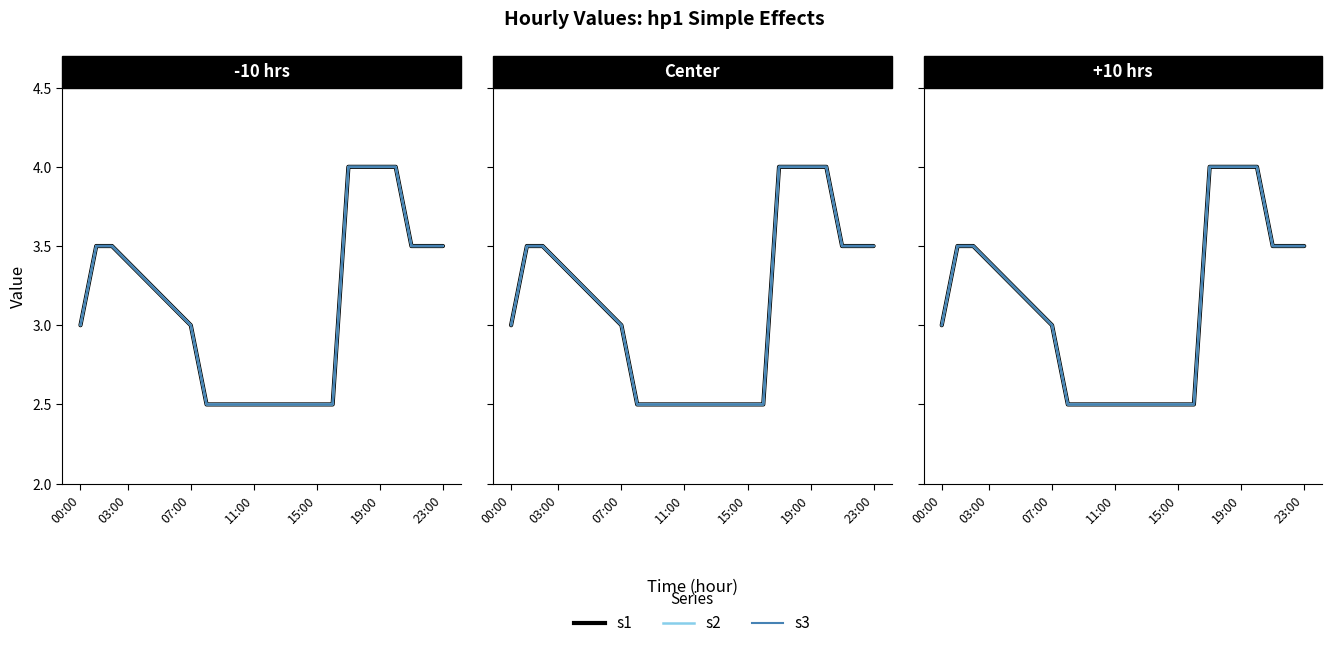

Reading right to left, list all the values displayed in this chart.

s1: 3.5	3.5	3.5	4.0	4.0	4.0	4.0	2.5	2.5	2.5	2.5	2.5	2.5	2.5	2.5	2.5	3.0	3.1	3.2	3.3	3.4	3.5	3.5	3.0
s2: 3.5	3.5	3.5	4.0	4.0	4.0	4.0	2.5	2.5	2.5	2.5	2.5	2.5	2.5	2.5	2.5	3.0	3.1	3.2	3.3	3.4	3.5	3.5	3.0
s3: 3.5	3.5	3.5	4.0	4.0	4.0	4.0	2.5	2.5	2.5	2.5	2.5	2.5	2.5	2.5	2.5	3.0	3.1	3.2	3.3	3.4	3.5	3.5	3.0